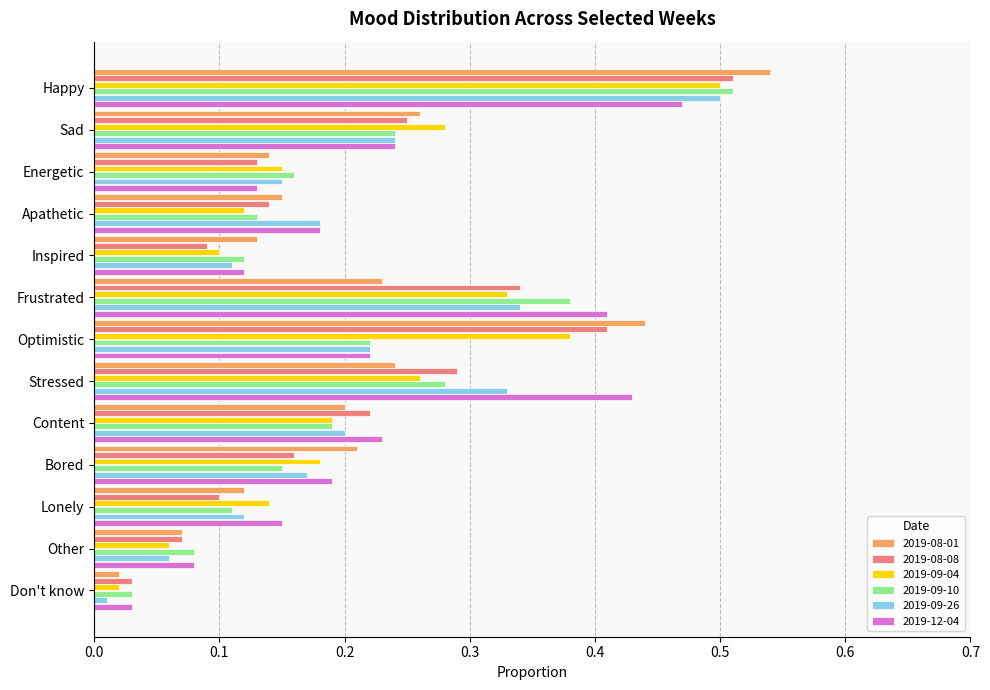

Which series has the largest range (max minus min)?

2019-08-01